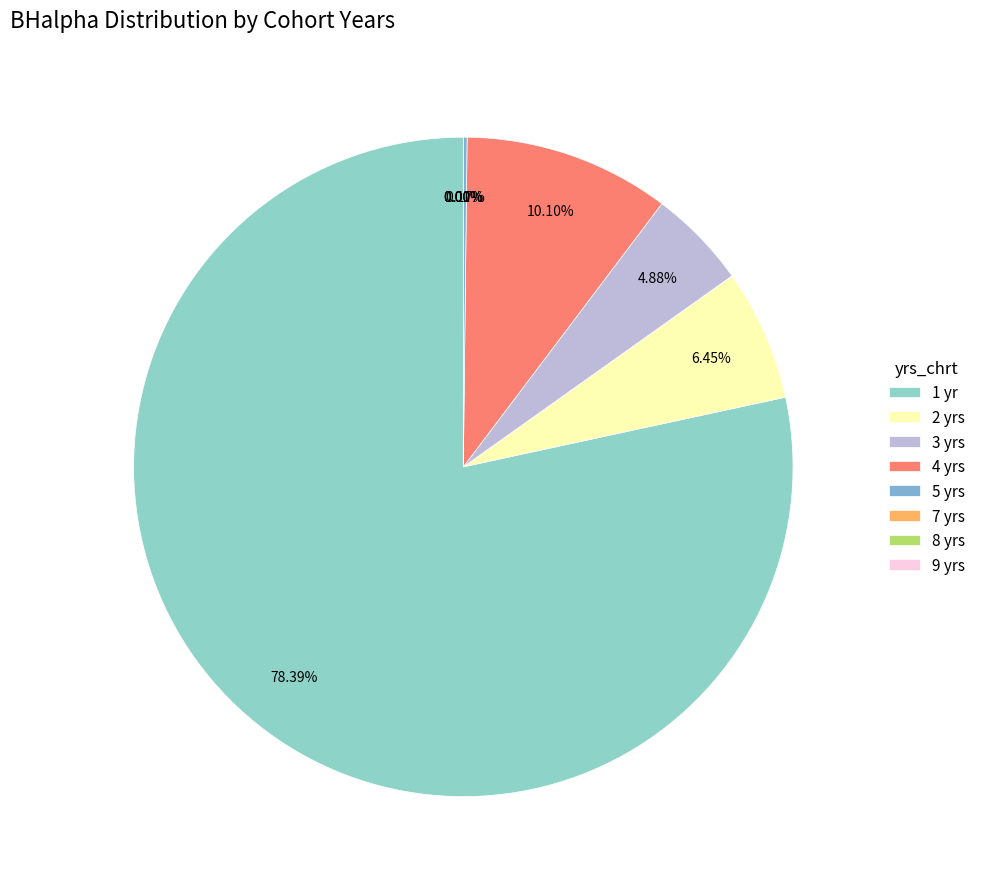

How many segments does this pie chart have?

8